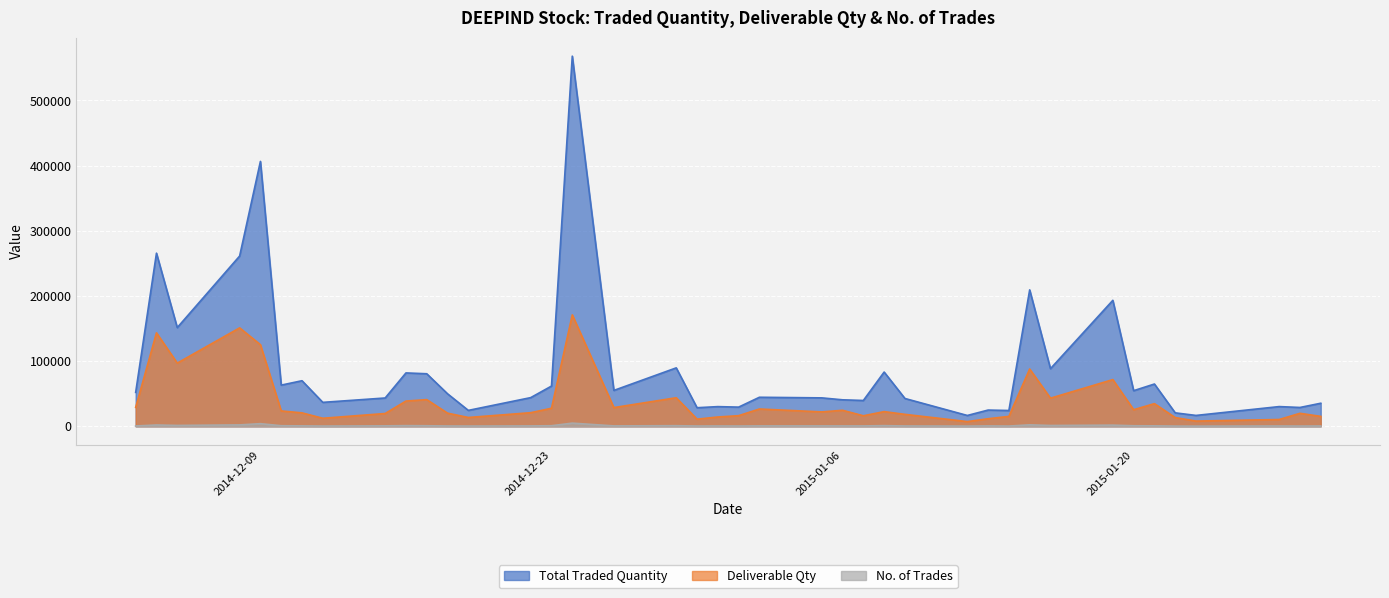

True or false: No. of Trades has more than 1 points higher than both neighbors.

True